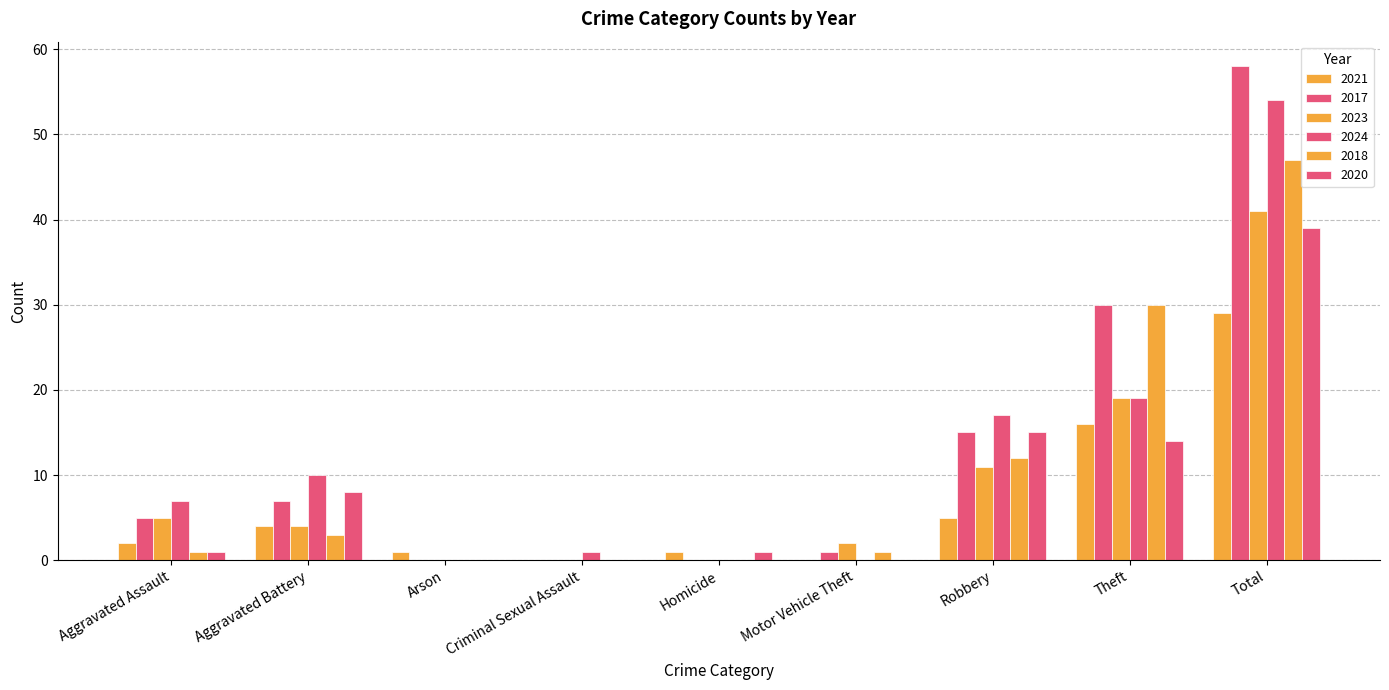

How many groups of bars are there?

9